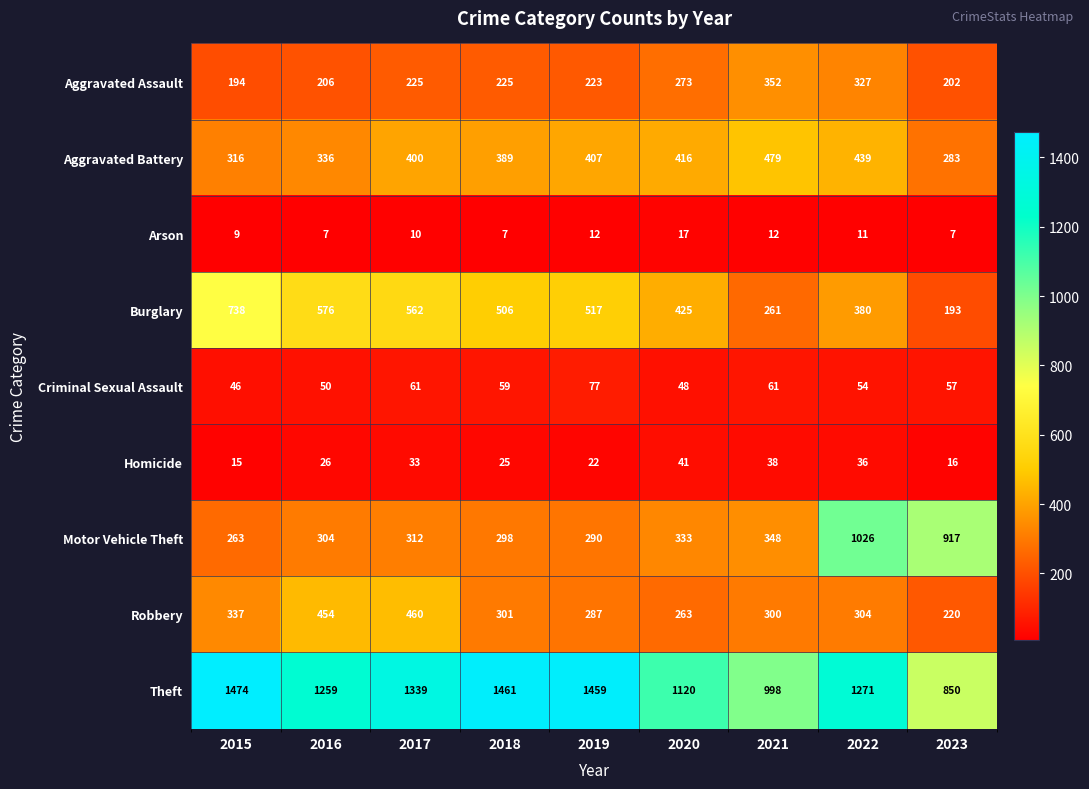

What is the difference between the maximum and minimum values in the Criminal Sexual Assault series?

31